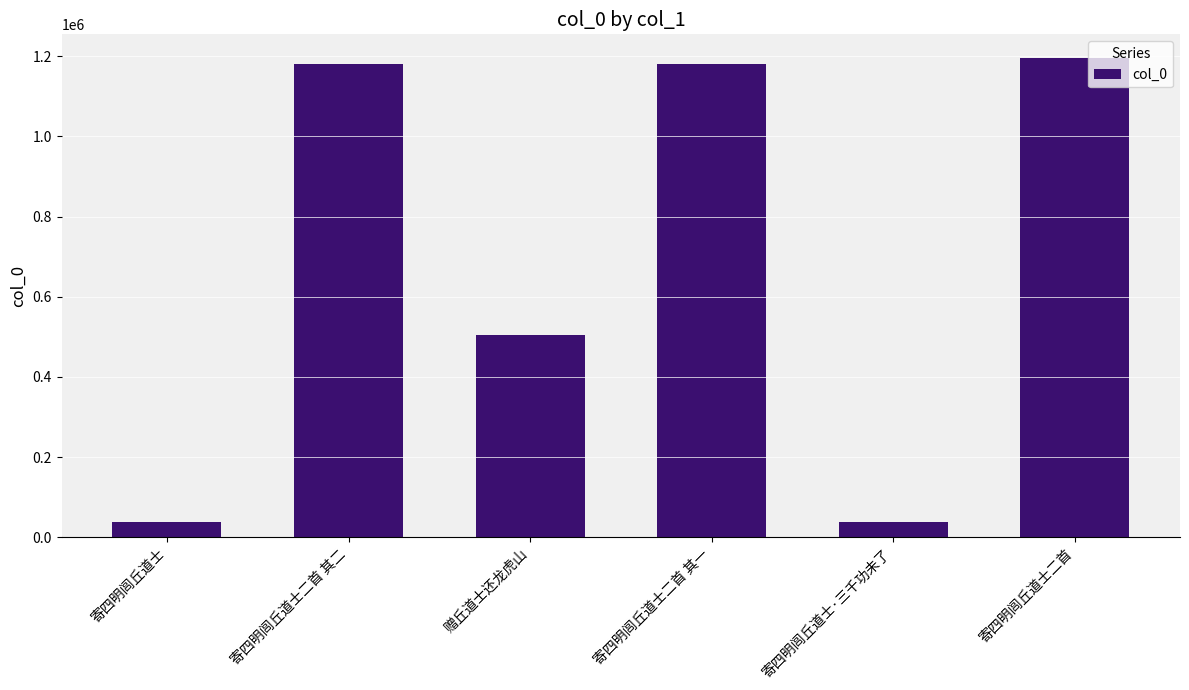

Are the bars grouped side by side (vs. stacked)?

No